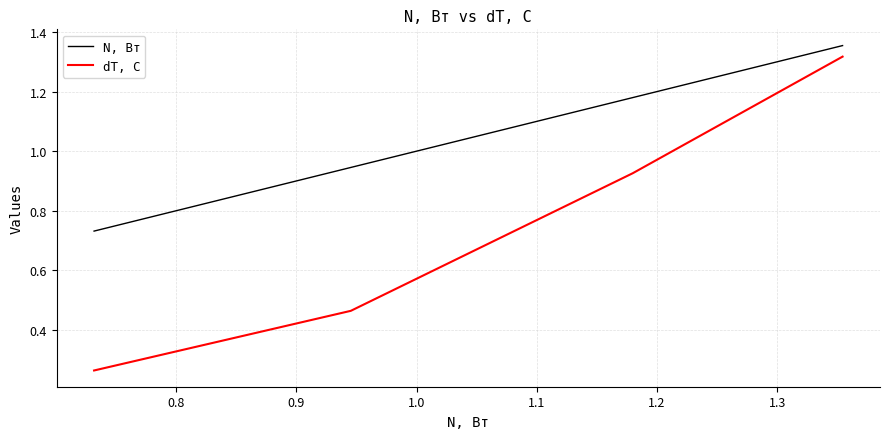

True or false: dT, C and N, Вт cross at least once.

False